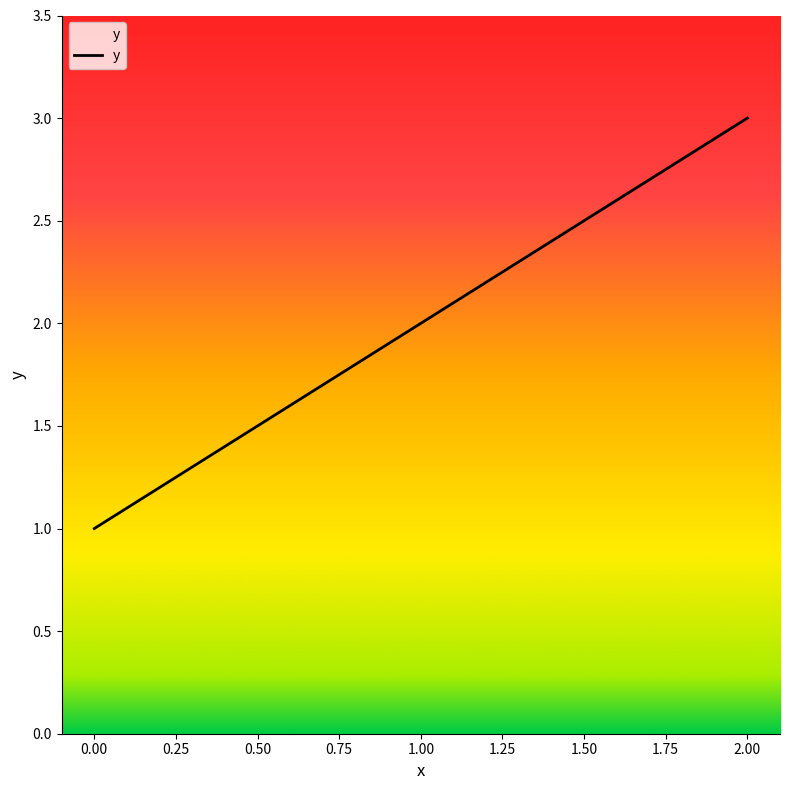

List the labels in order of value, largest first.

2.00, 1.00, 0.00